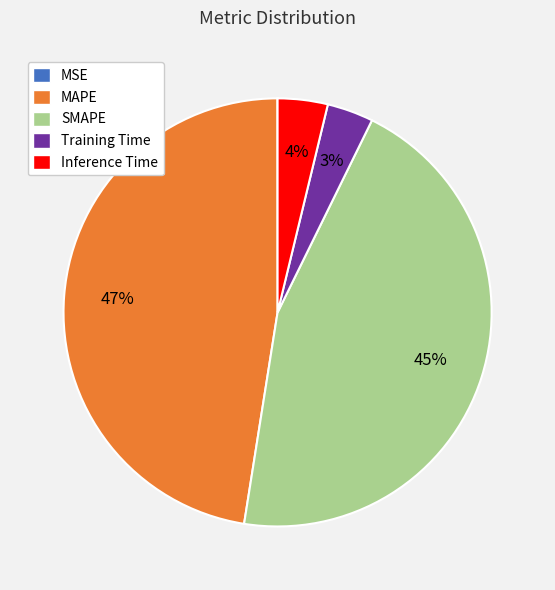

Which slice is the largest?

MAPE